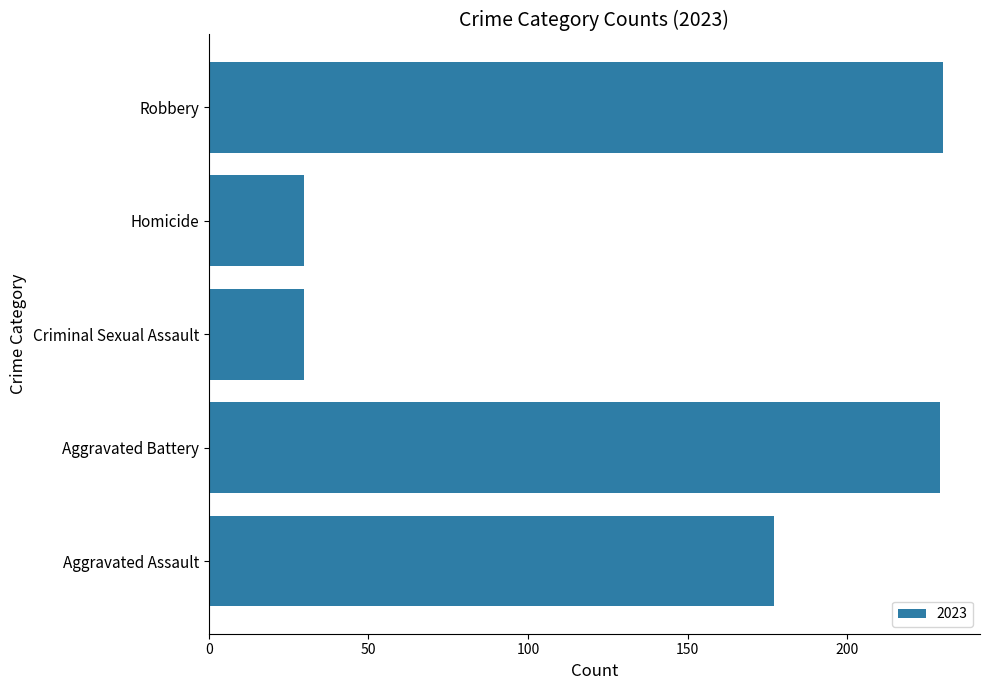

Reading bottom to top, extract all data points from this chart.

Aggravated Assault=177	Aggravated Battery=229	Criminal Sexual Assault=30	Homicide=30	Robbery=230